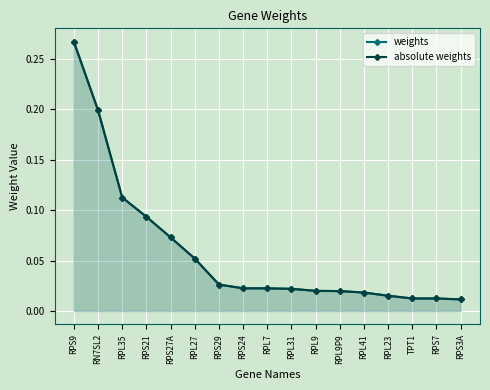

Which series has the largest total across all categories?

weights